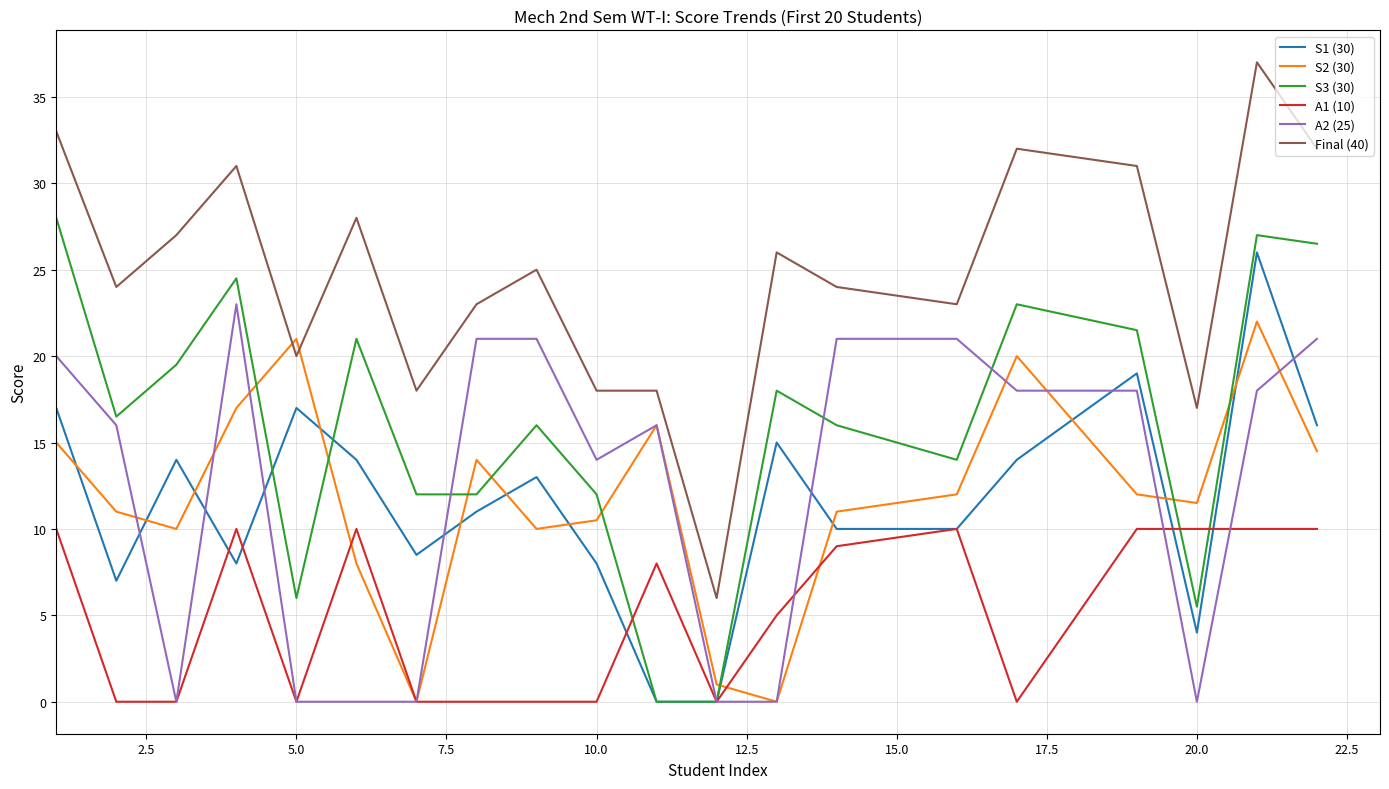

Which series has the largest total across all categories?

Final (40)